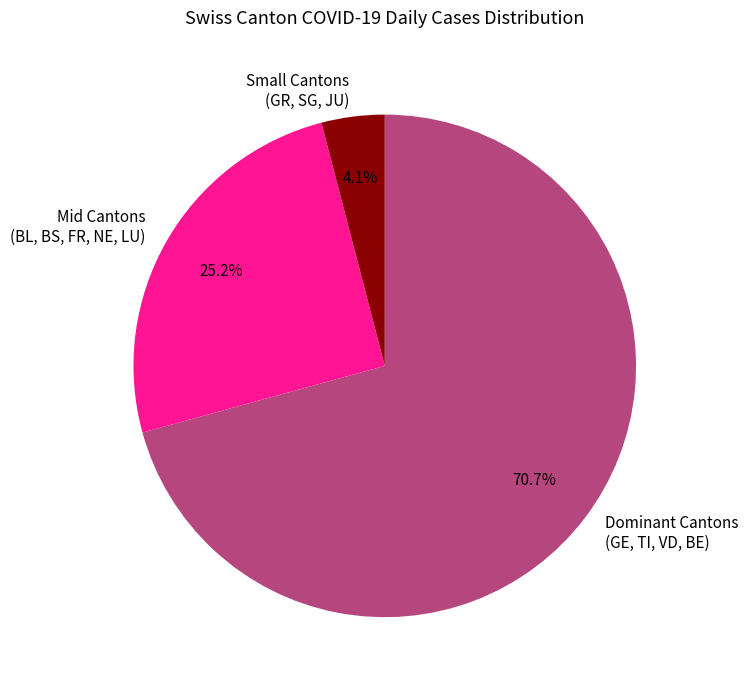

How many slices are in this pie chart?

3